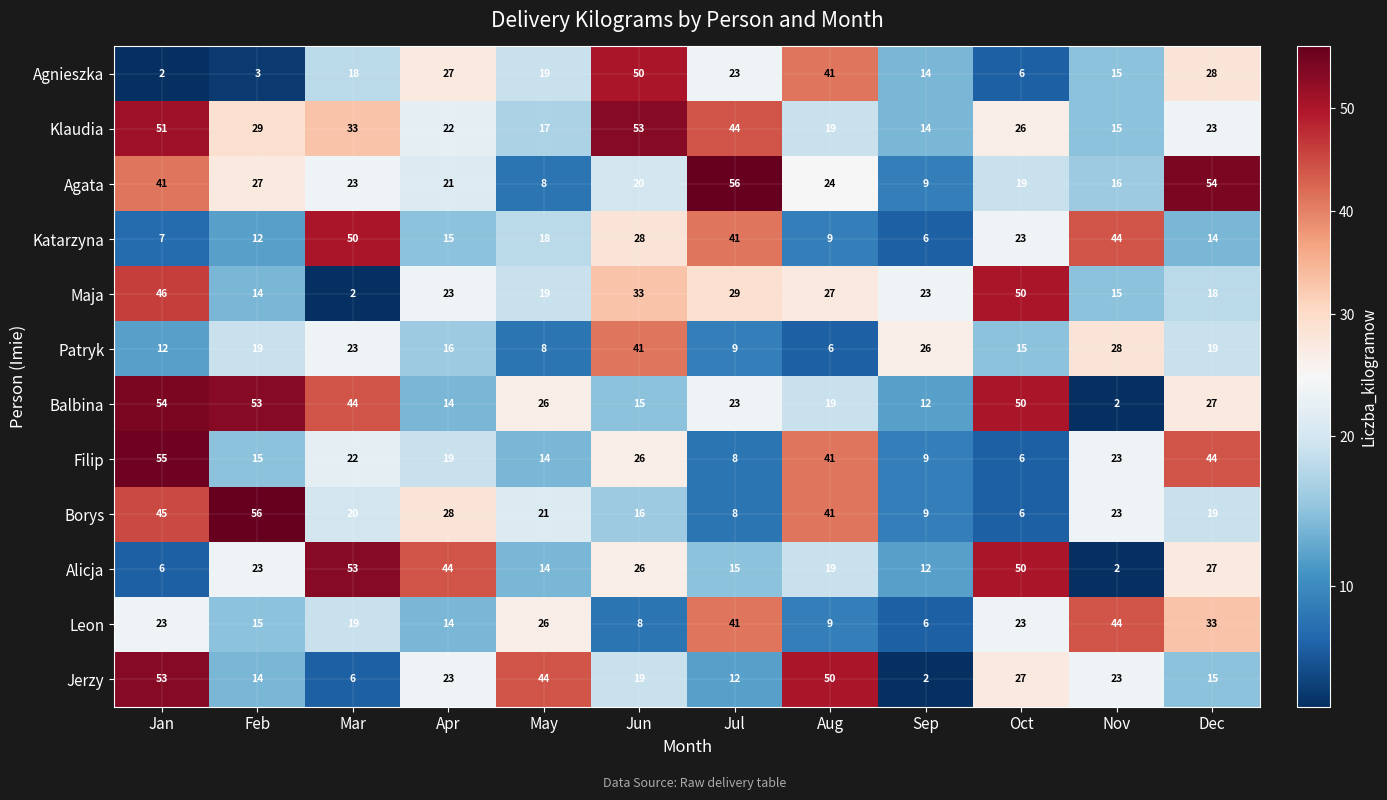

What is the maximum value for Patryk?

41